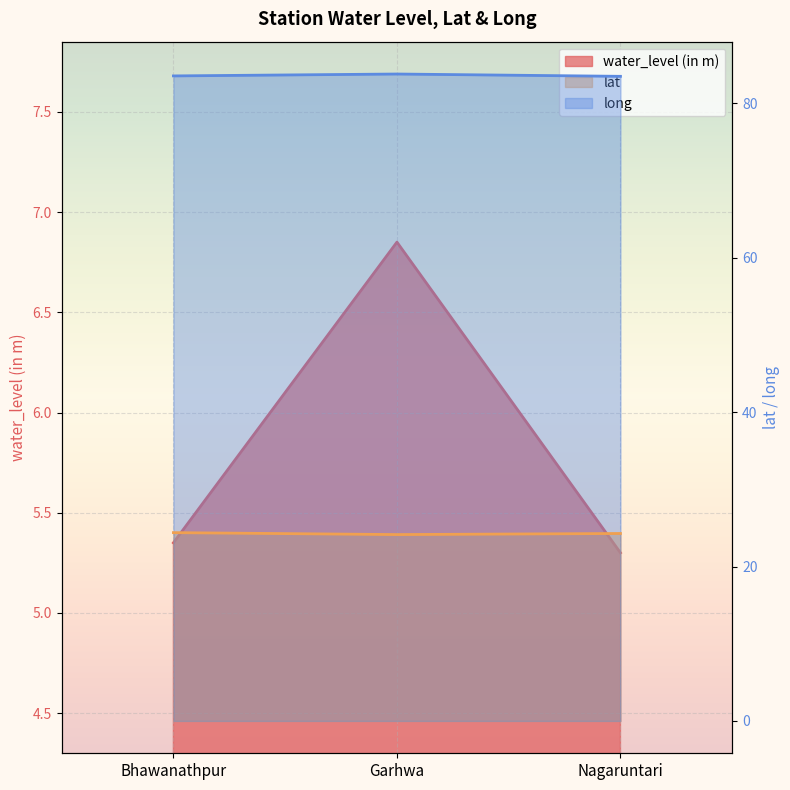

At which category is the sum across all series the highest?

Garhwa